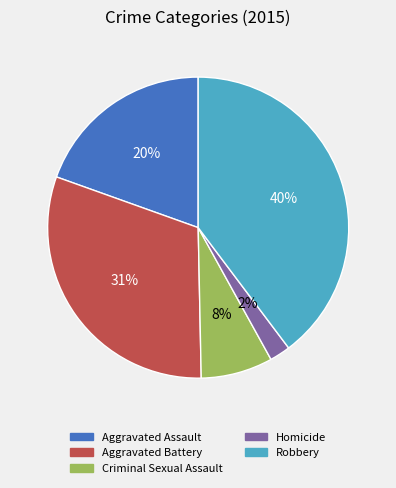

Which category has the biggest portion of the pie?

Robbery